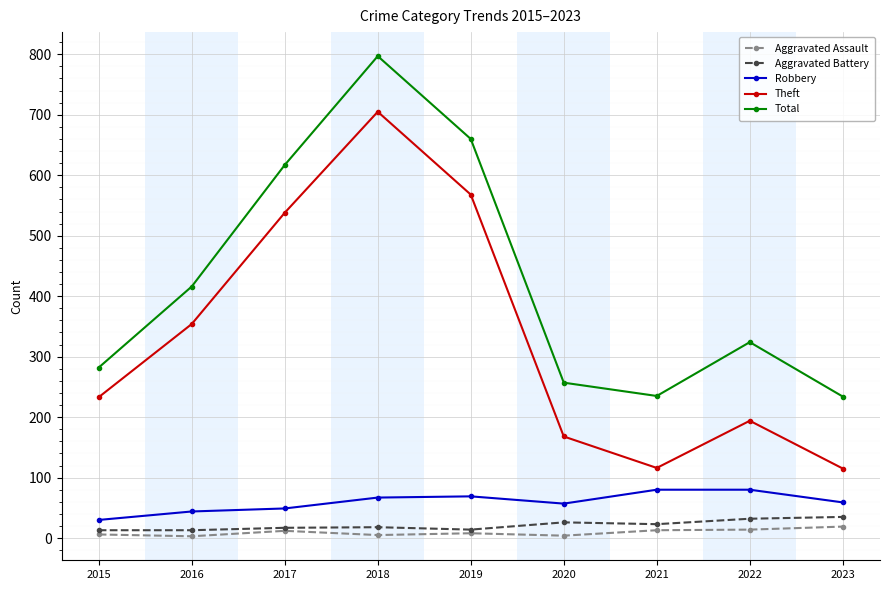

True or false: Total has more than 1 interior local peaks.

True